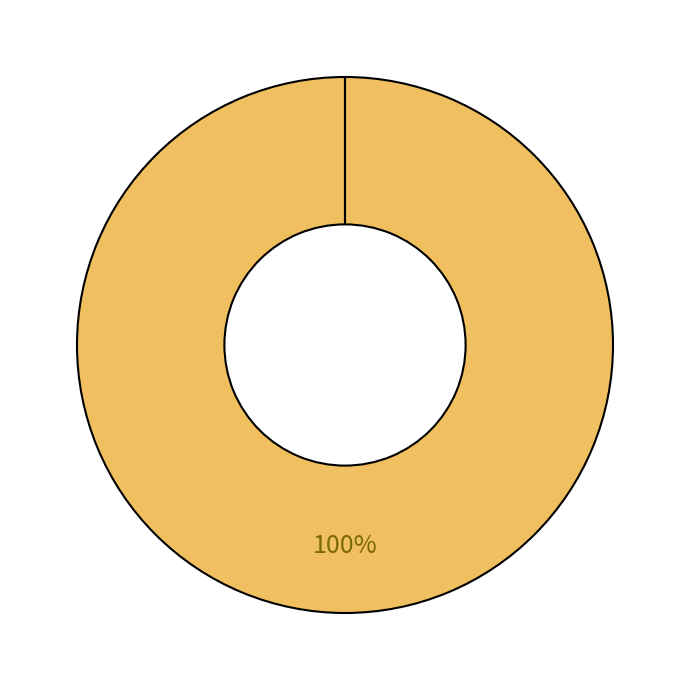

Does -1 account for over 50% of the chart?

No